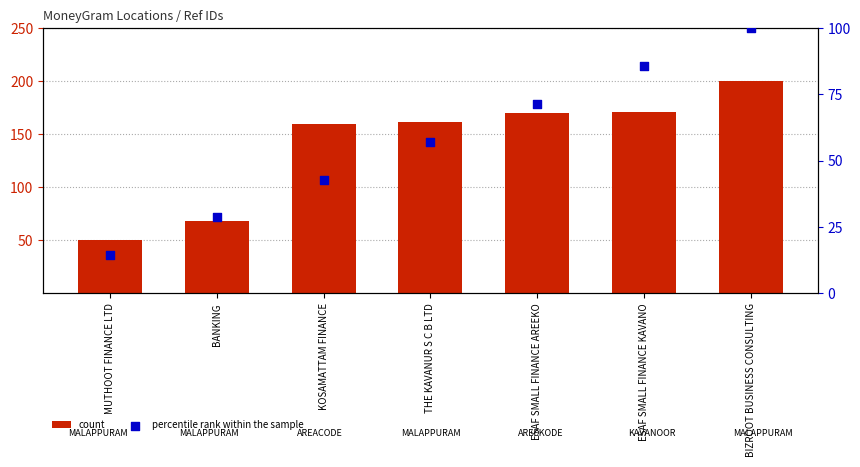

Which series has the largest total across all categories?

count